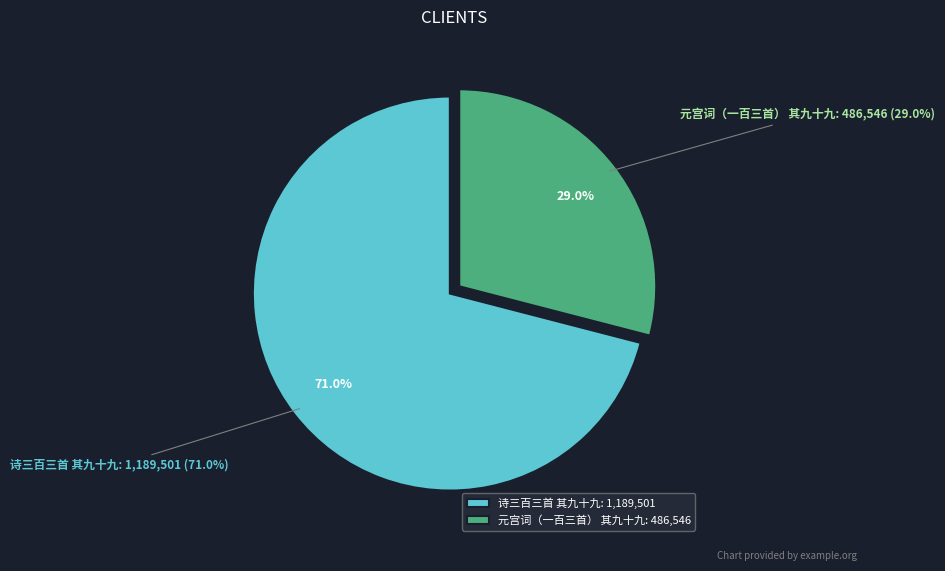

Which has a higher value, 元宫词（一百三首） 其九十九 or 诗三百三首 其九十九?

诗三百三首 其九十九